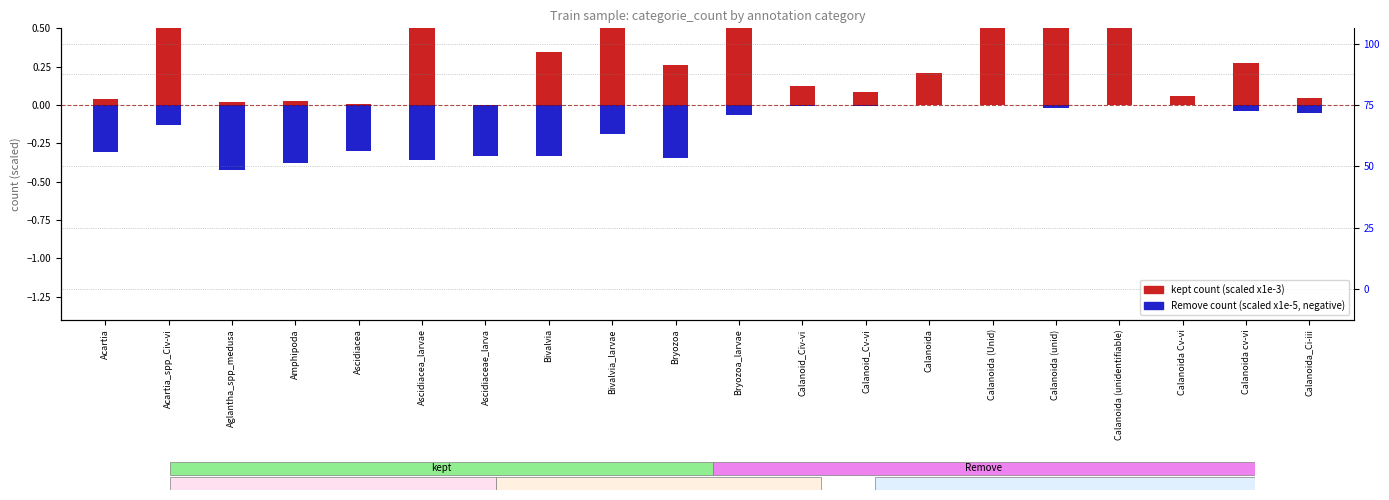

At which label does kept reach its peak?

Acartia_spp_Civ-vi